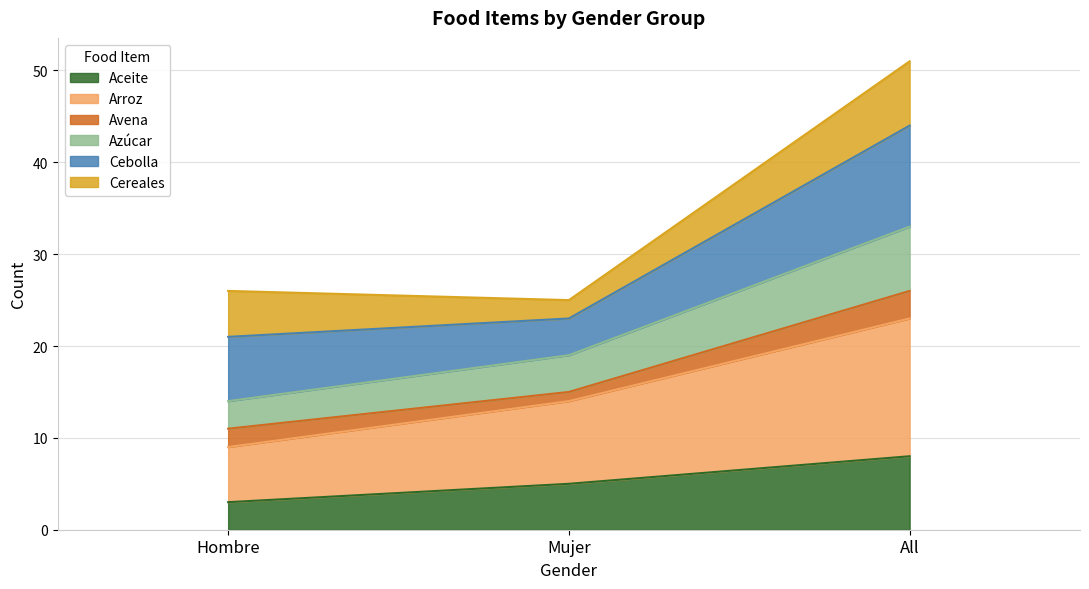

Is it true that Arroz equals 14 at Hombre?

False